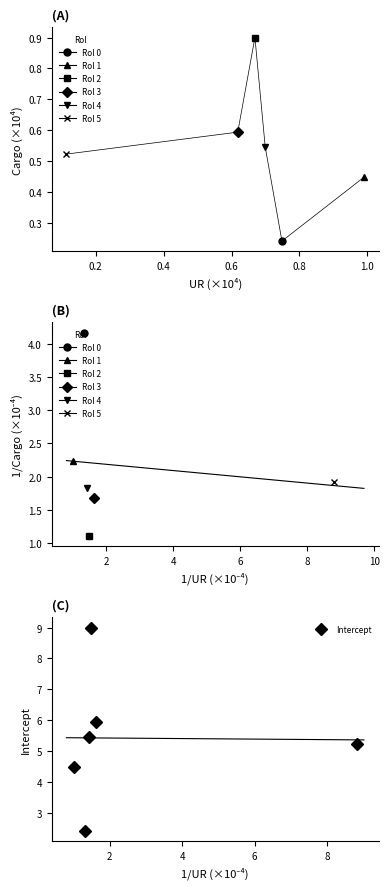

What is the value of the Intercept point at the 6th from the left?

5.2